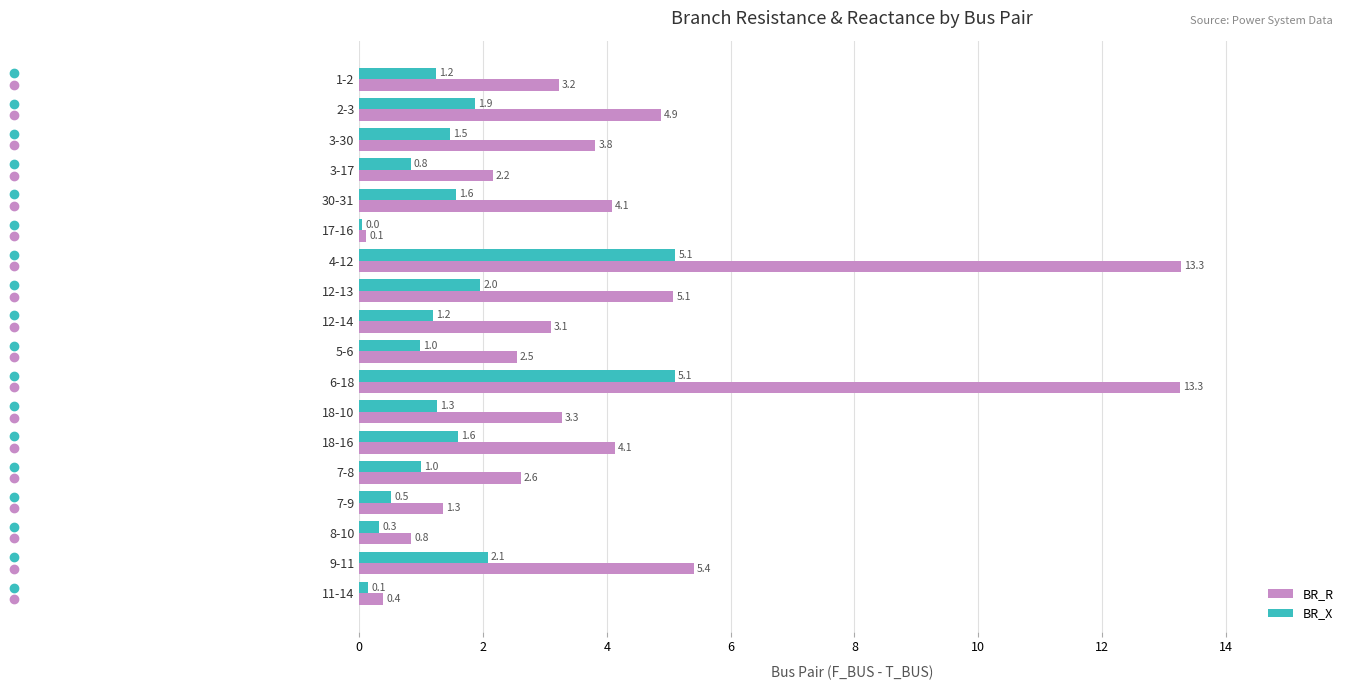

Is the value of BR_X at 30-31 greater than the value of BR_R at 2-3?

No